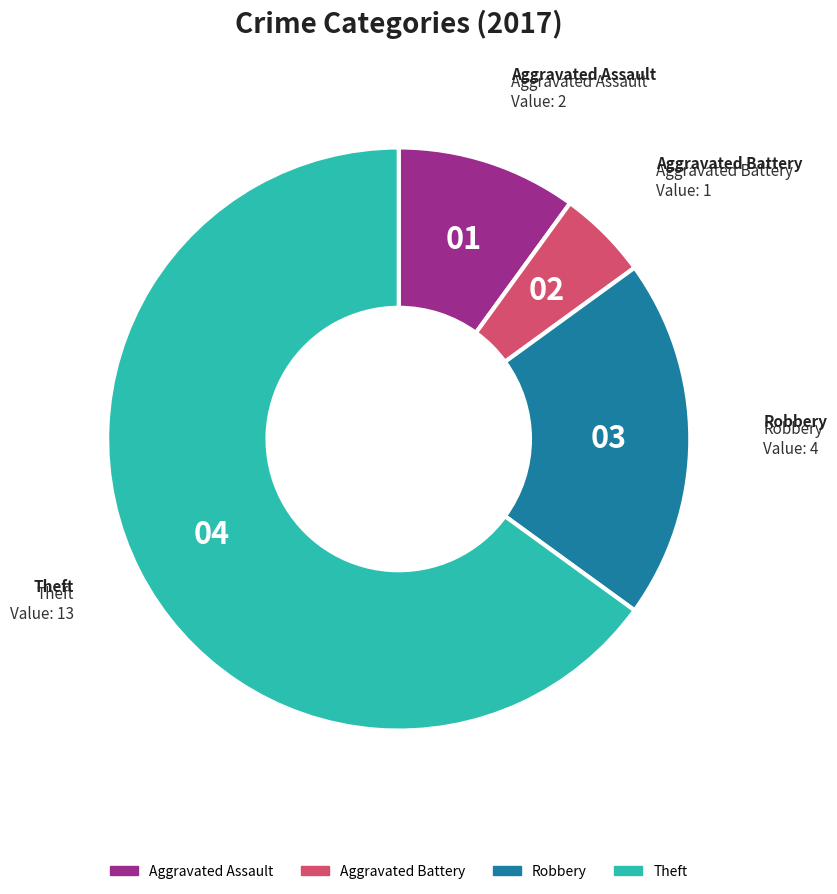

Is there a majority slice in this chart?

Yes